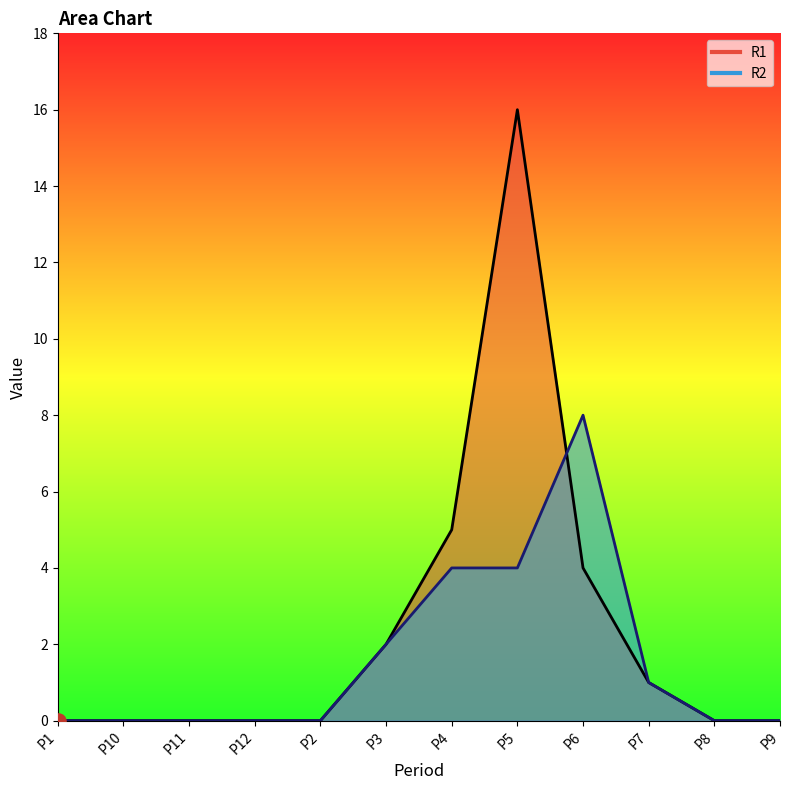

Which series reaches the maximum Y coordinate?

R1